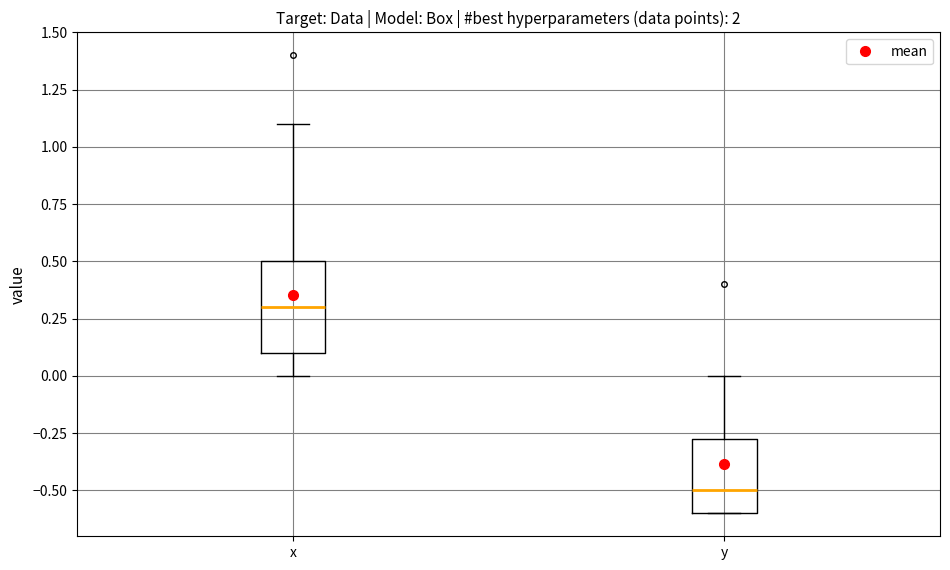

Comparing the boxes themselves (not the whiskers), which one is the tallest?

x